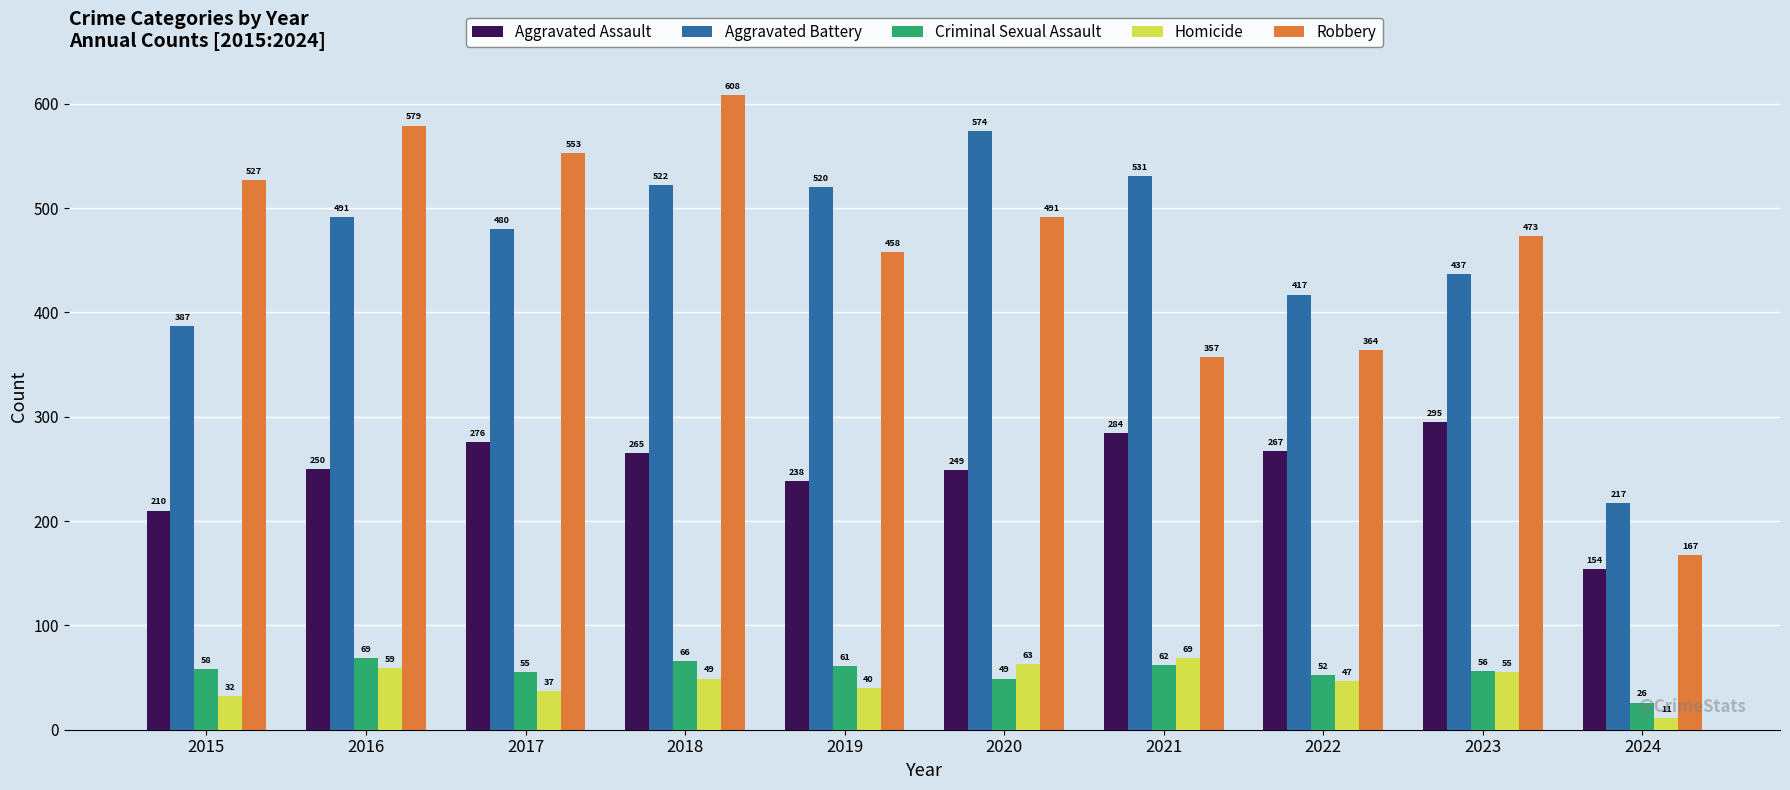

Does the chart contain stacked bars?

No